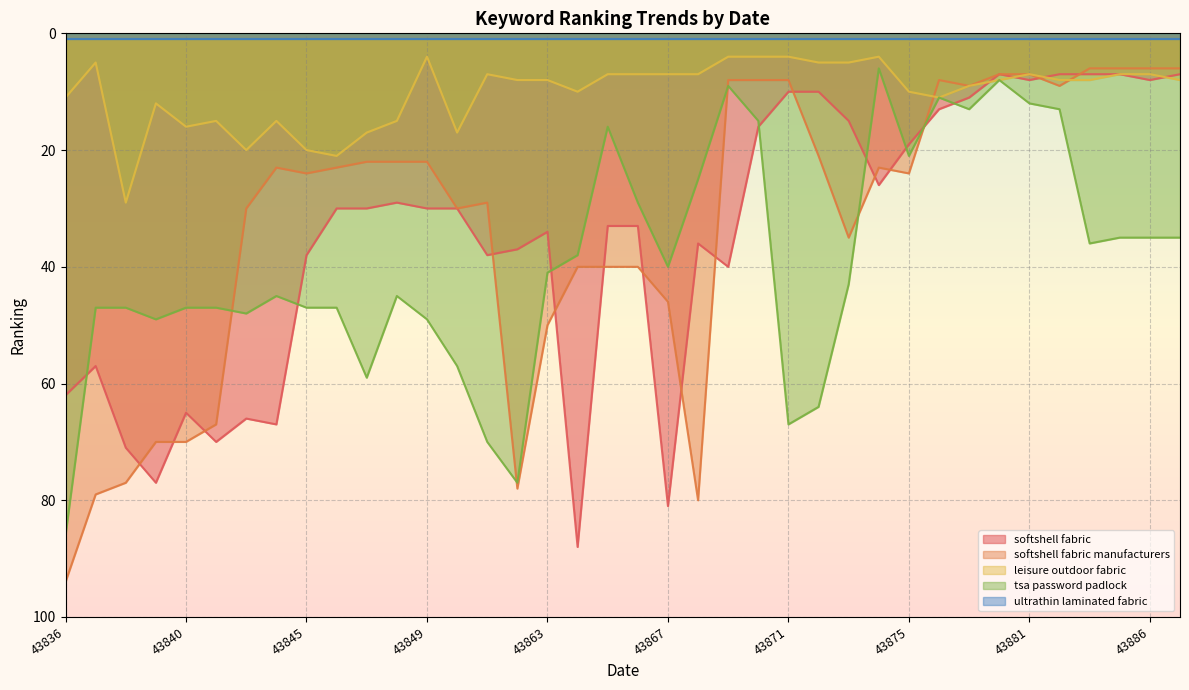

The value of leisure outdoor fabric at 43865 is 12. True or false?

False